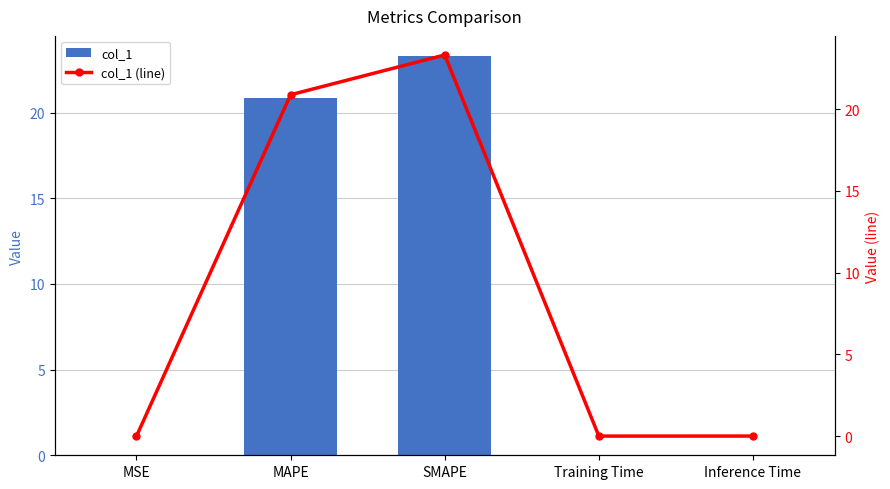

How many data points does each series have?

5